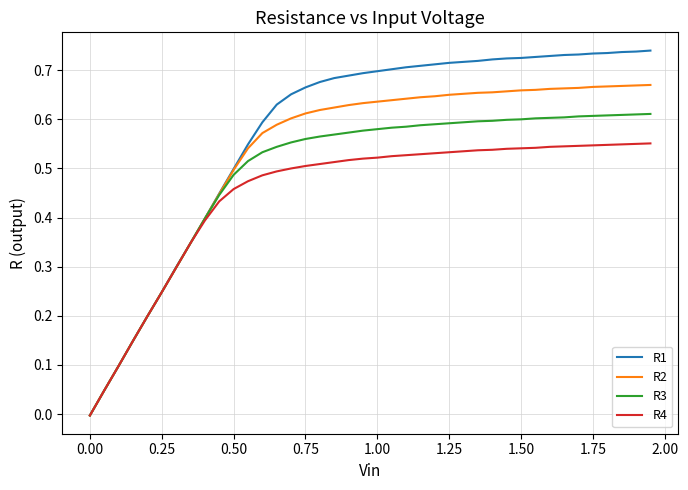

List the series in order of their peak value, highest first.

R1, R2, R3, R4